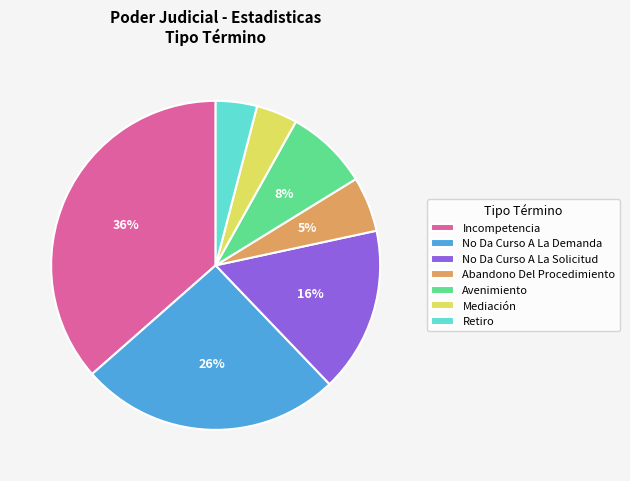

To the nearest percent, what portion does Avenimiento represent?

8%